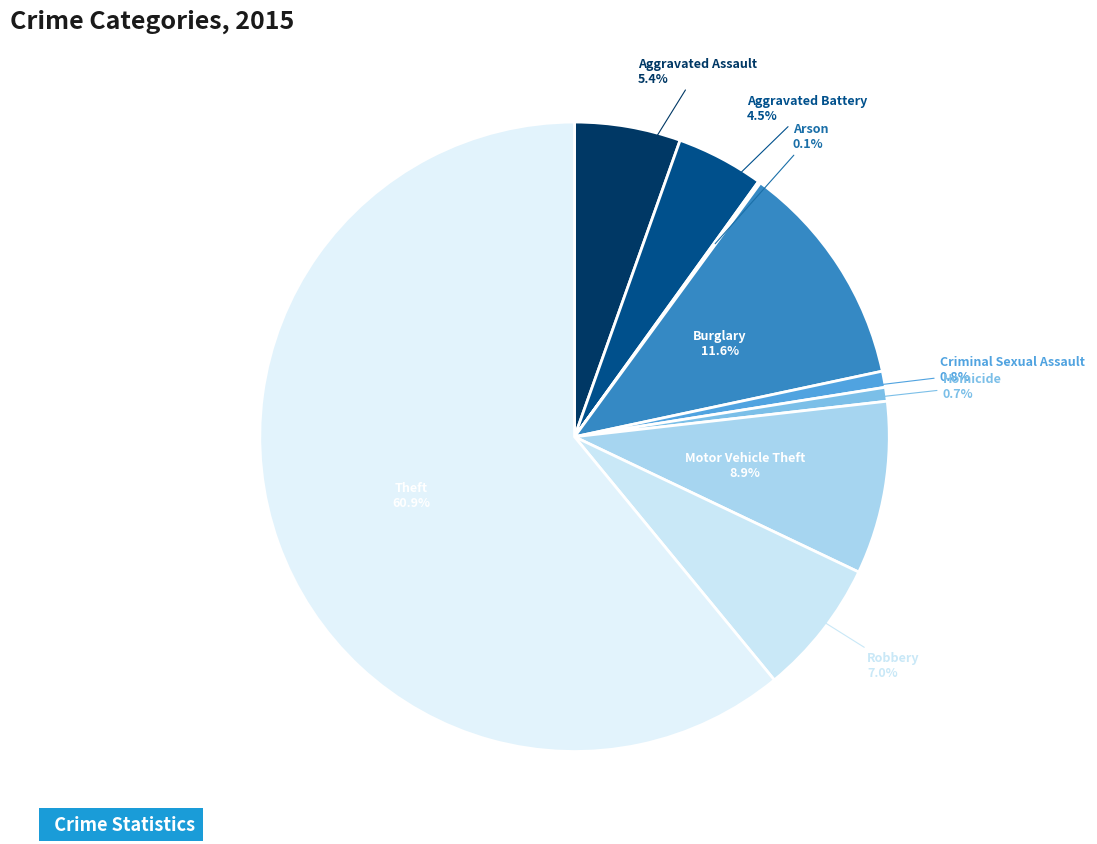

Does any single category account for the majority?

Yes